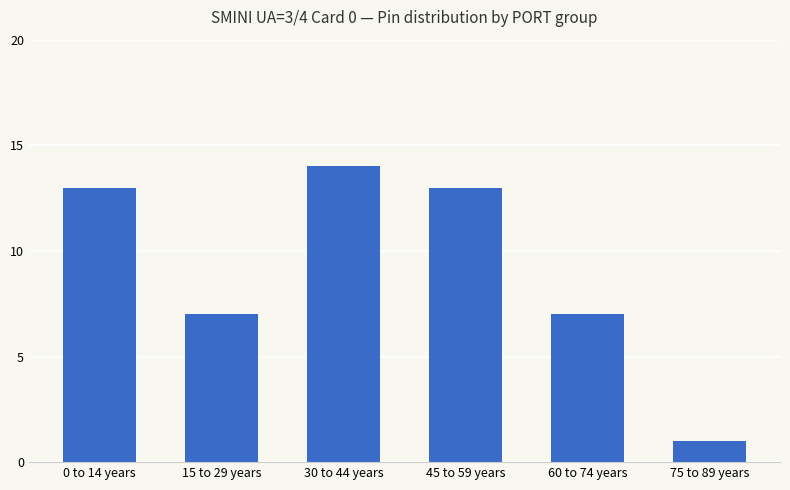

Reading left to right, list all the values displayed in this chart.

13	7	14	13	7	1